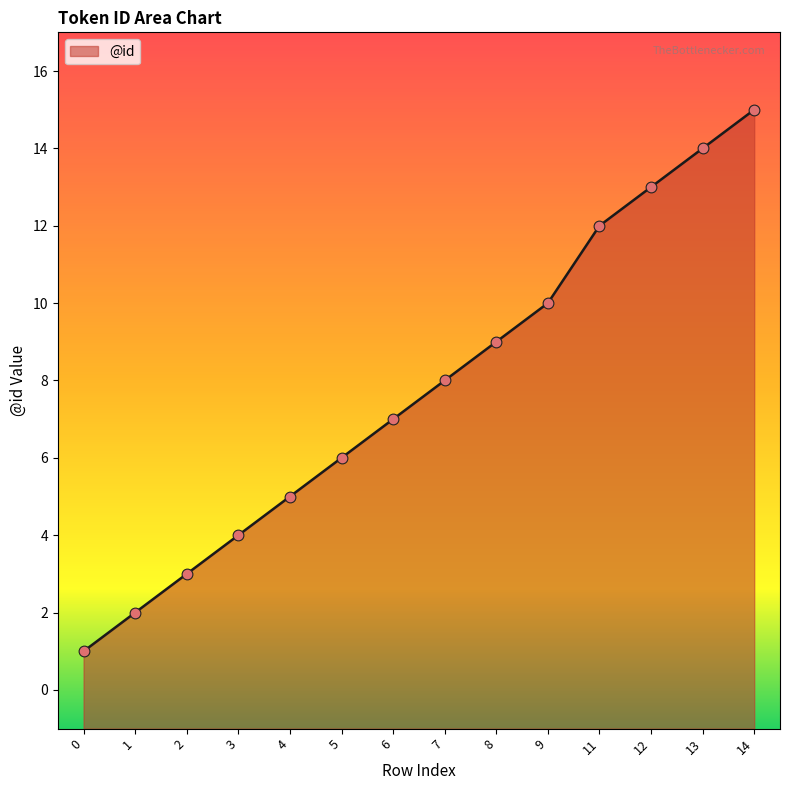

Which has a higher value, 1 or 5?

5